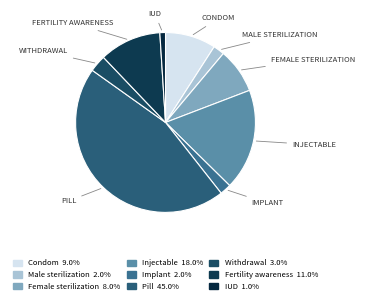

True or false: Fertility awareness accounts for 23% of the total.

False